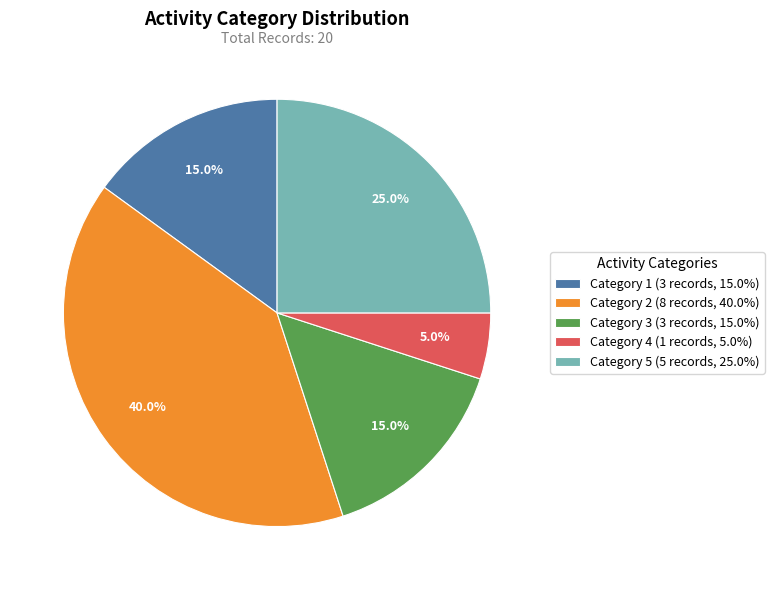

Which has a higher value, Category 5 (5 records, 25.0%) or Category 3 (3 records, 15.0%)?

Category 5 (5 records, 25.0%)